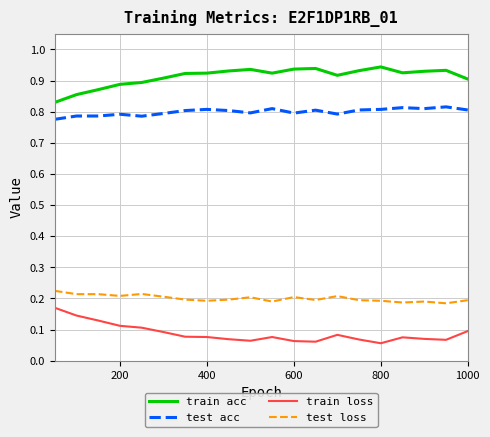

List the series in order of their peak value, highest first.

train acc, test acc, test loss, train loss